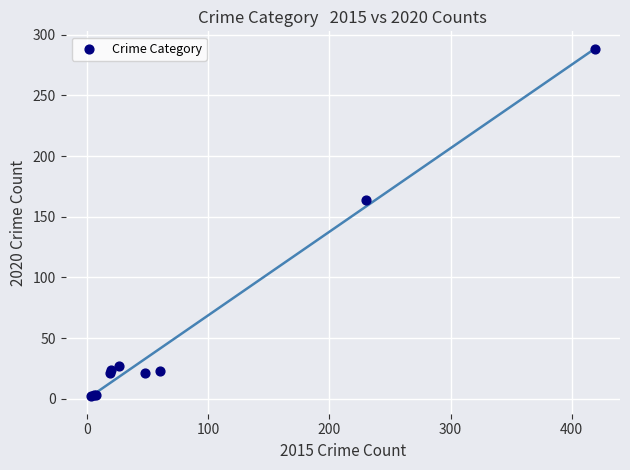

What Y value in the scatter plot is closest to 145?

164